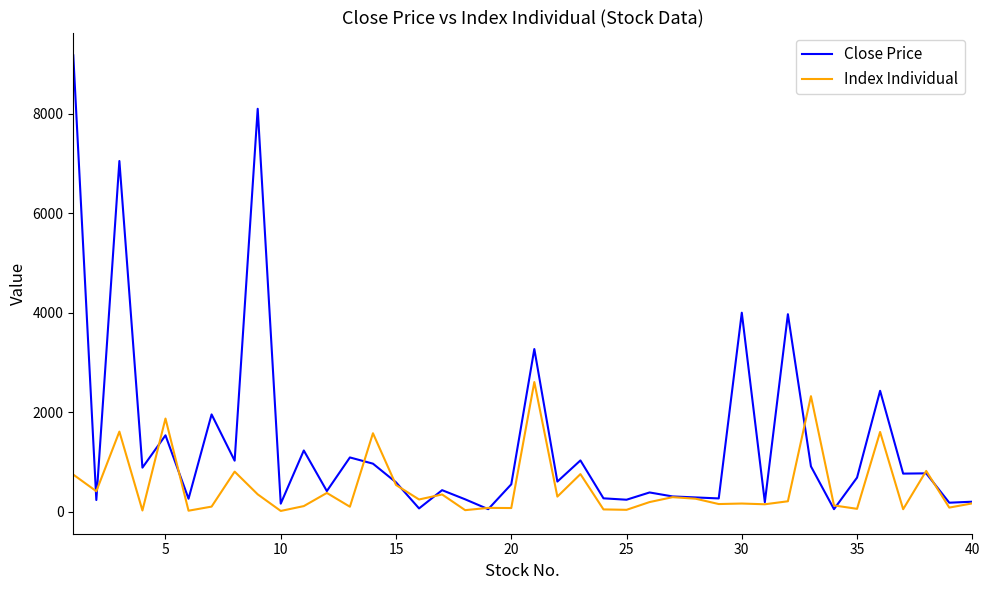

What is the maximum value shown in the chart?

9175.0